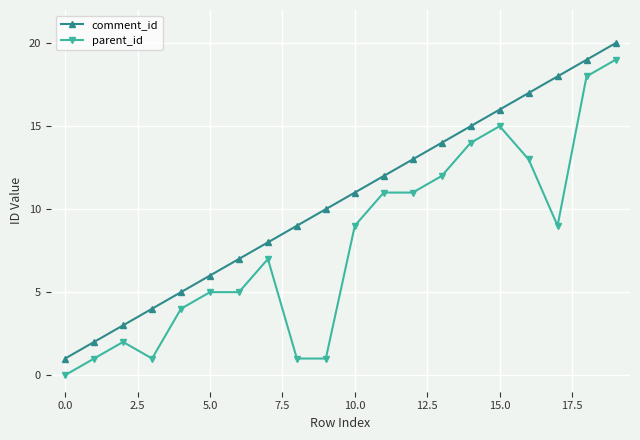

Does the chart display data point markers on the line(s)?

Yes